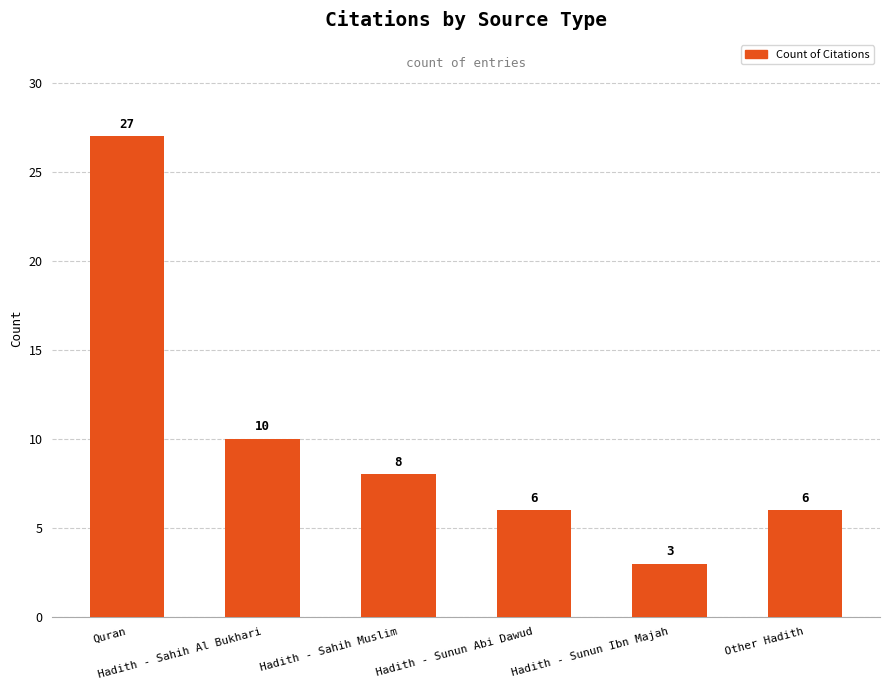

What is the value of the 4th bar from the left?

6